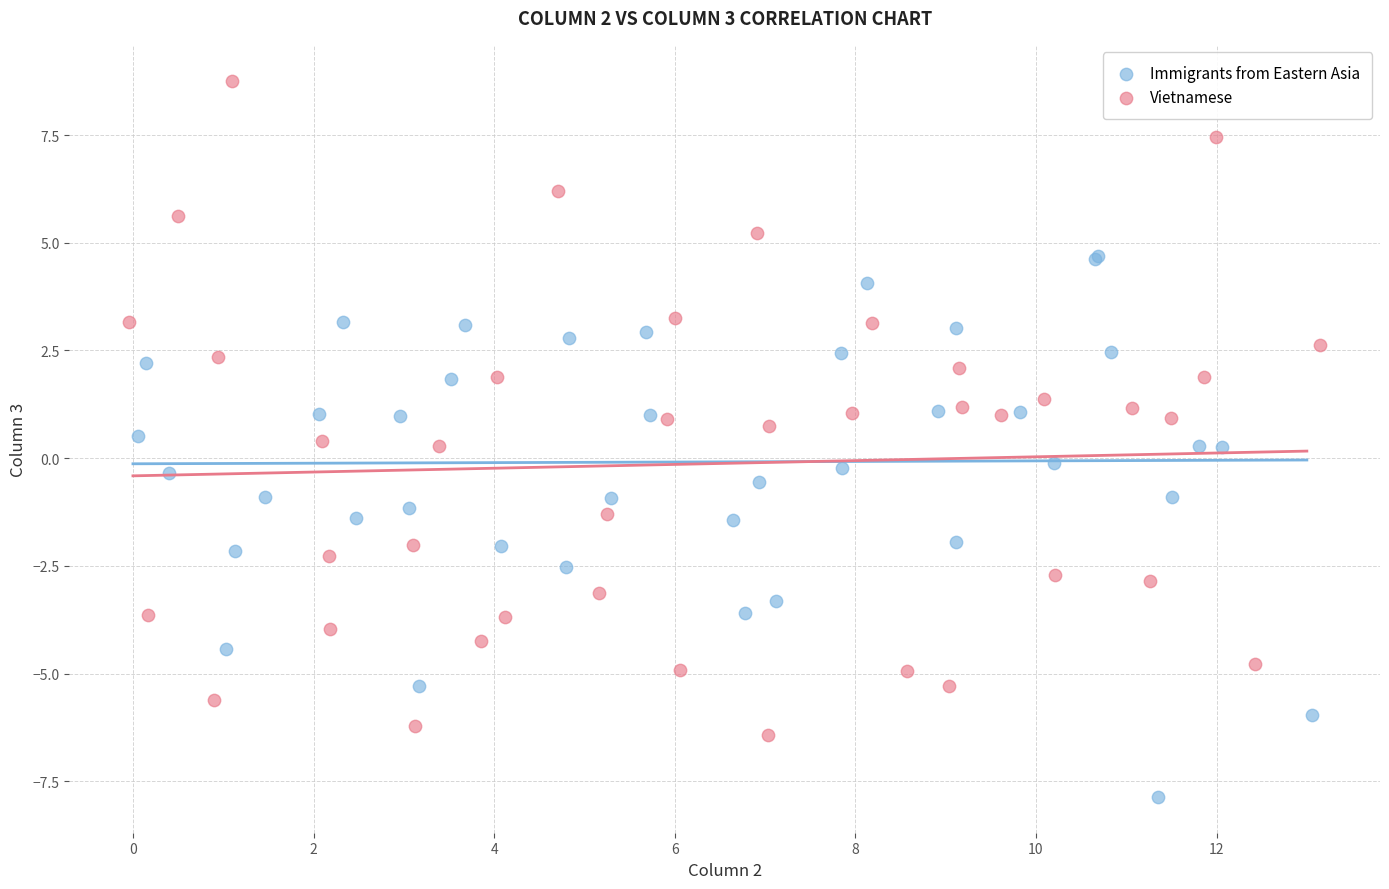

Which series reaches the maximum Y coordinate?

Vietnamese